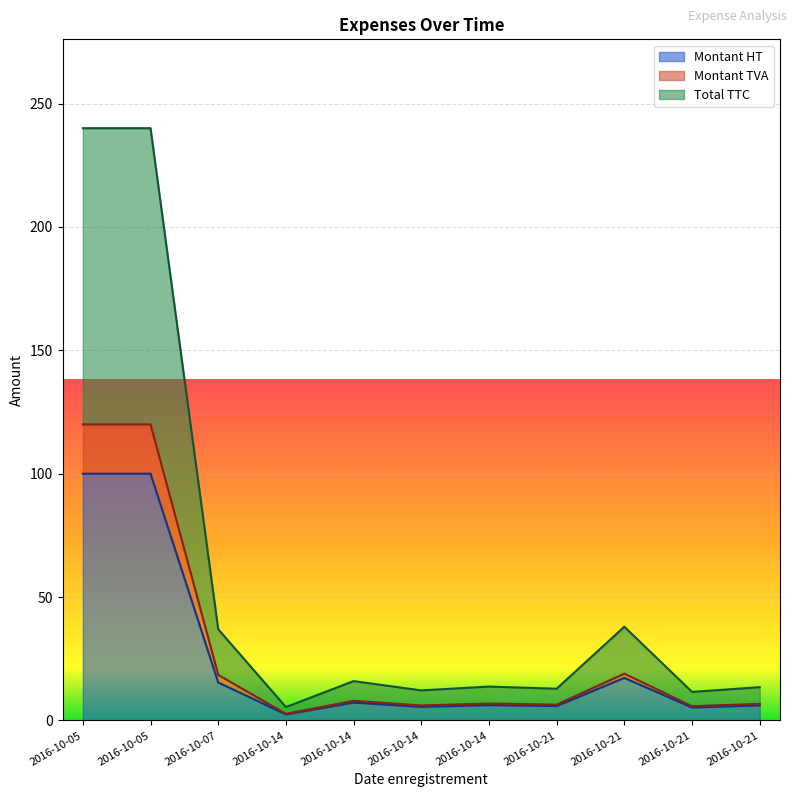

How many interior local peaks does the Montant TVA series have?

3